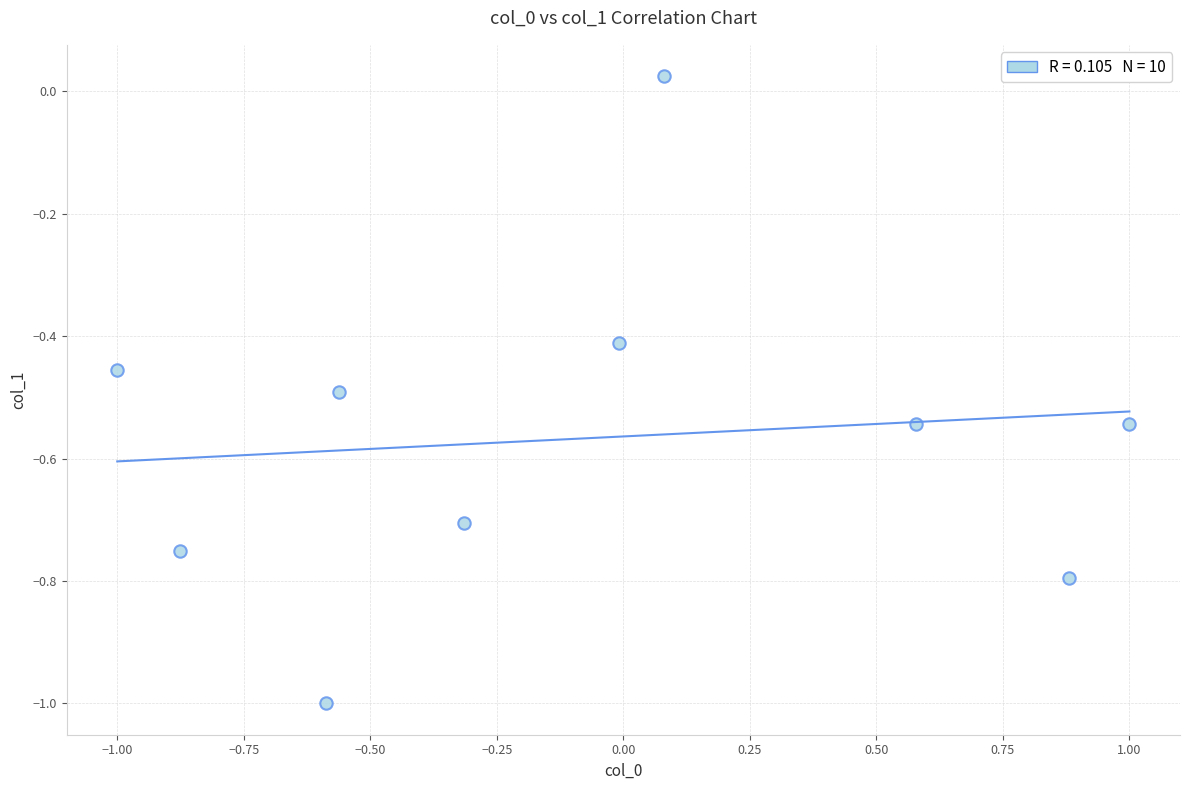

What is the range of Y values (max minus min)?

1.0